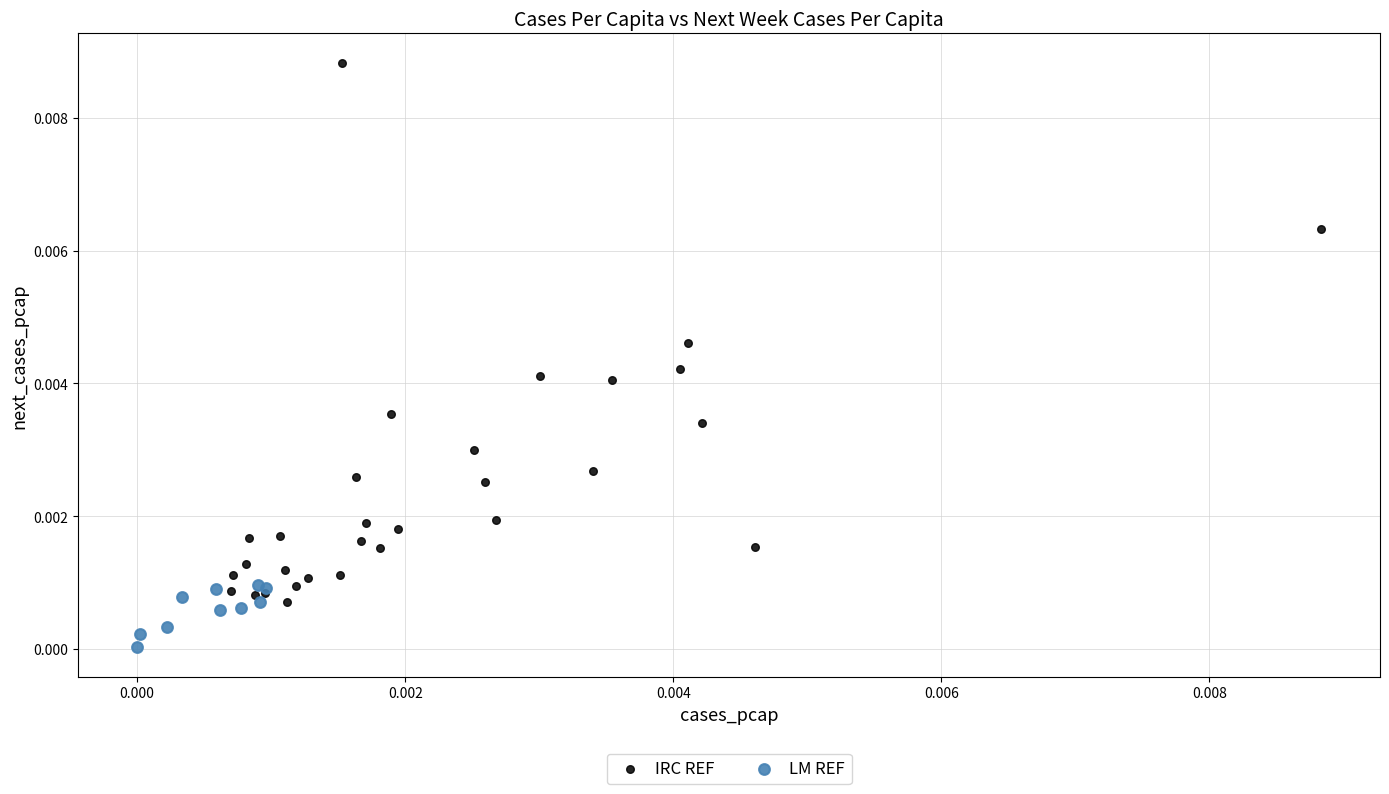

Which series contains the highest Y value?

IRC REF